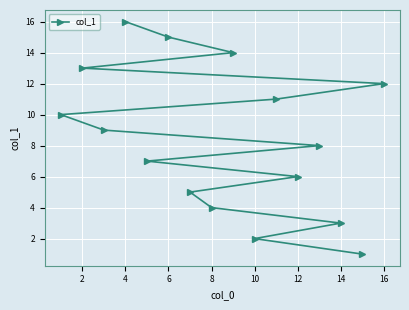

What is the smallest value displayed?

1